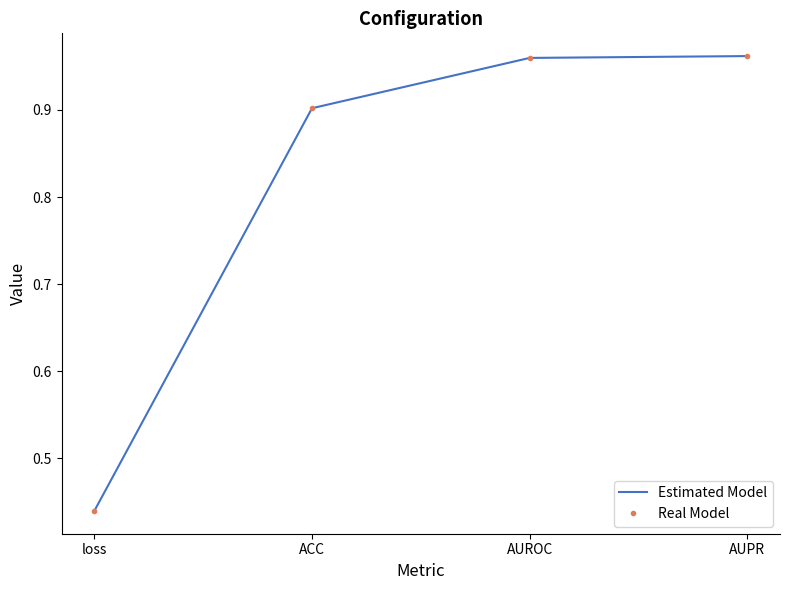

The Real Model series shows 0.2 at AUPR. True or false?

False